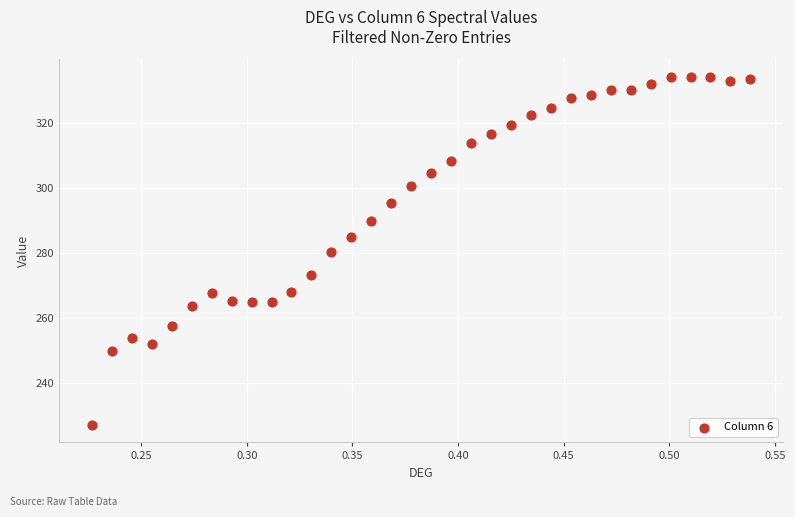

What is the range of Y values (max minus min)?

107.4